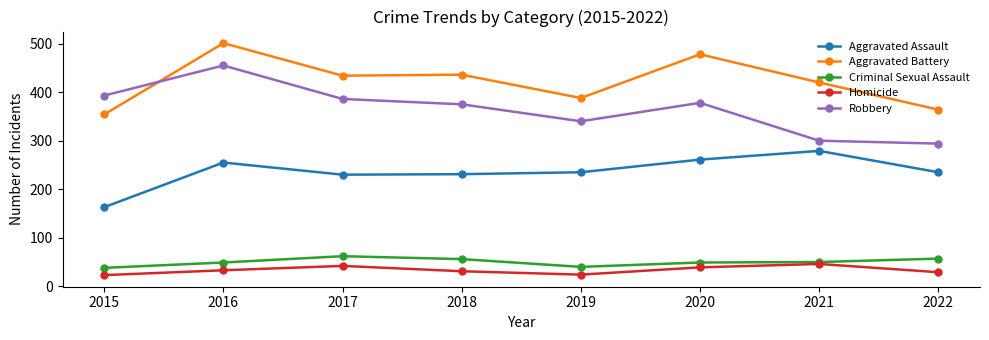

How many interior local valleys does the Homicide series have?

1